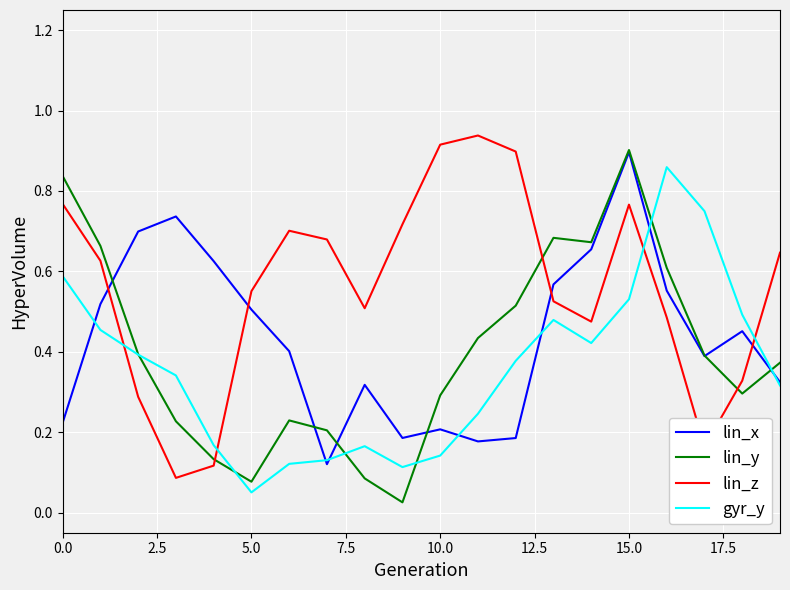

How many intersections are there between lin_x and lin_z?

4